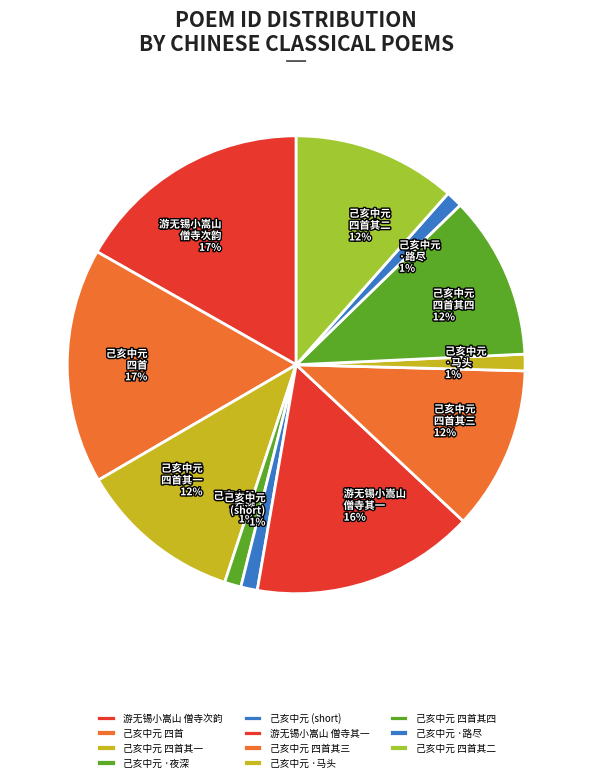

Is the sum of 游无锡小嵩山 僧寺次韵 17% and 己亥中元 四首 17% greater than half?

No